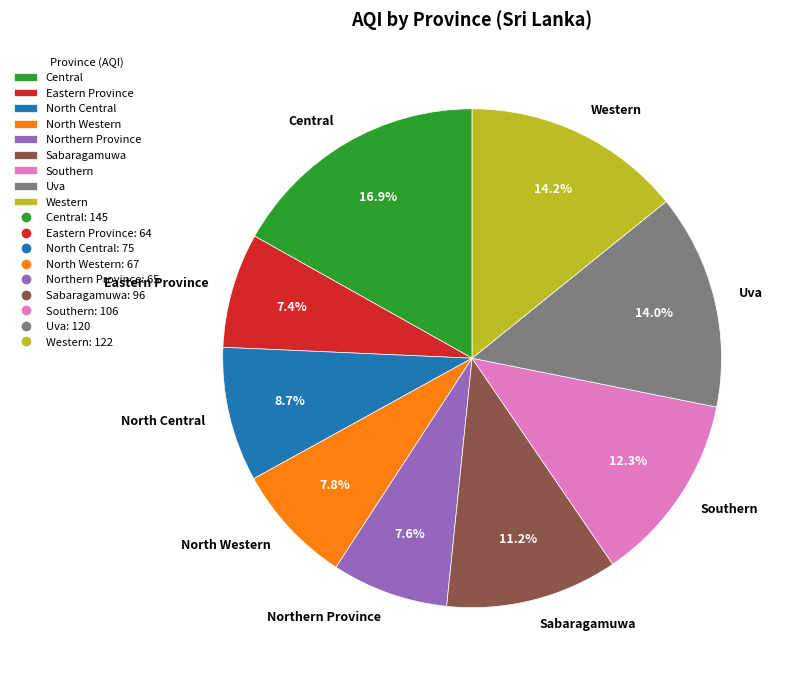

Is the sum of Central and North Central greater than half?

No